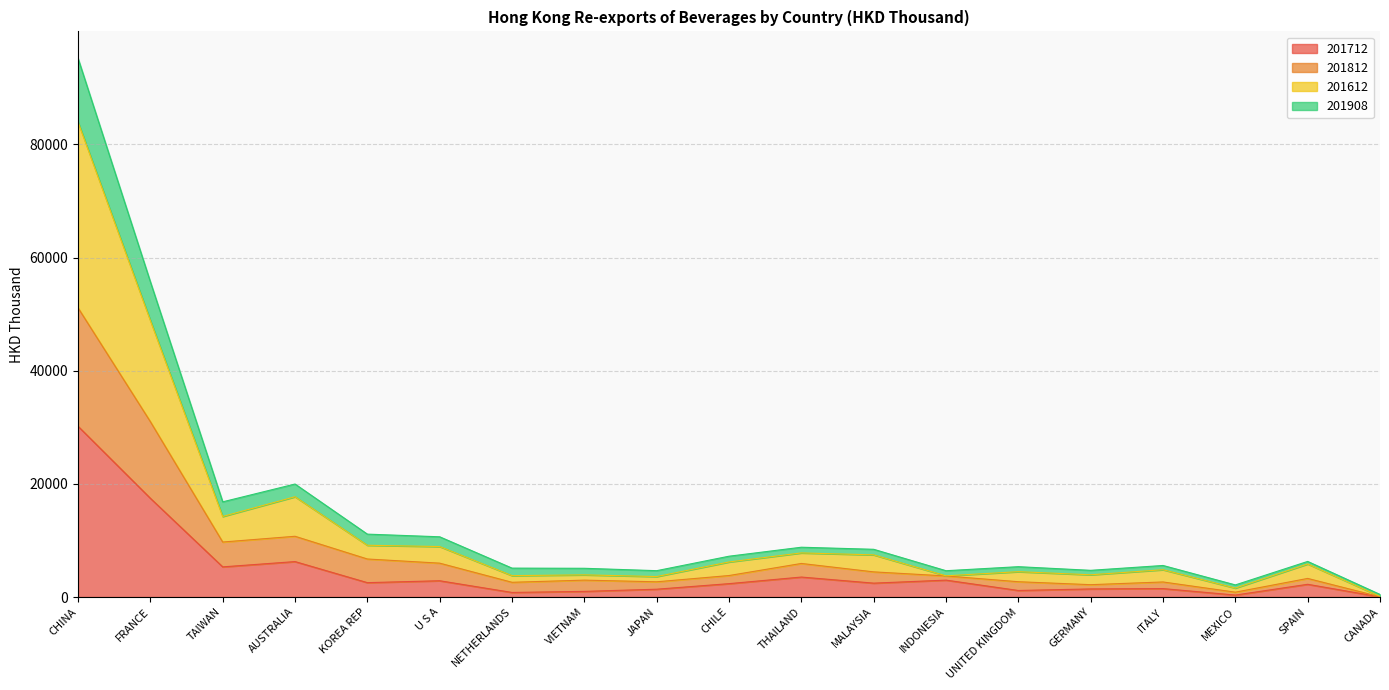

Which category has the highest value in the 201712 series?

CHINA